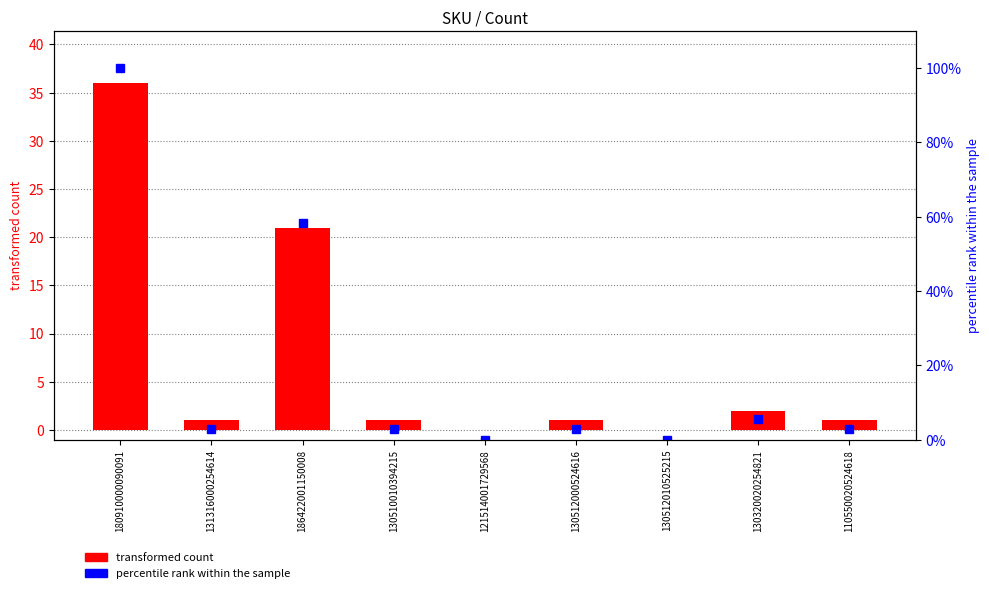

How many groups of bars are there?

9